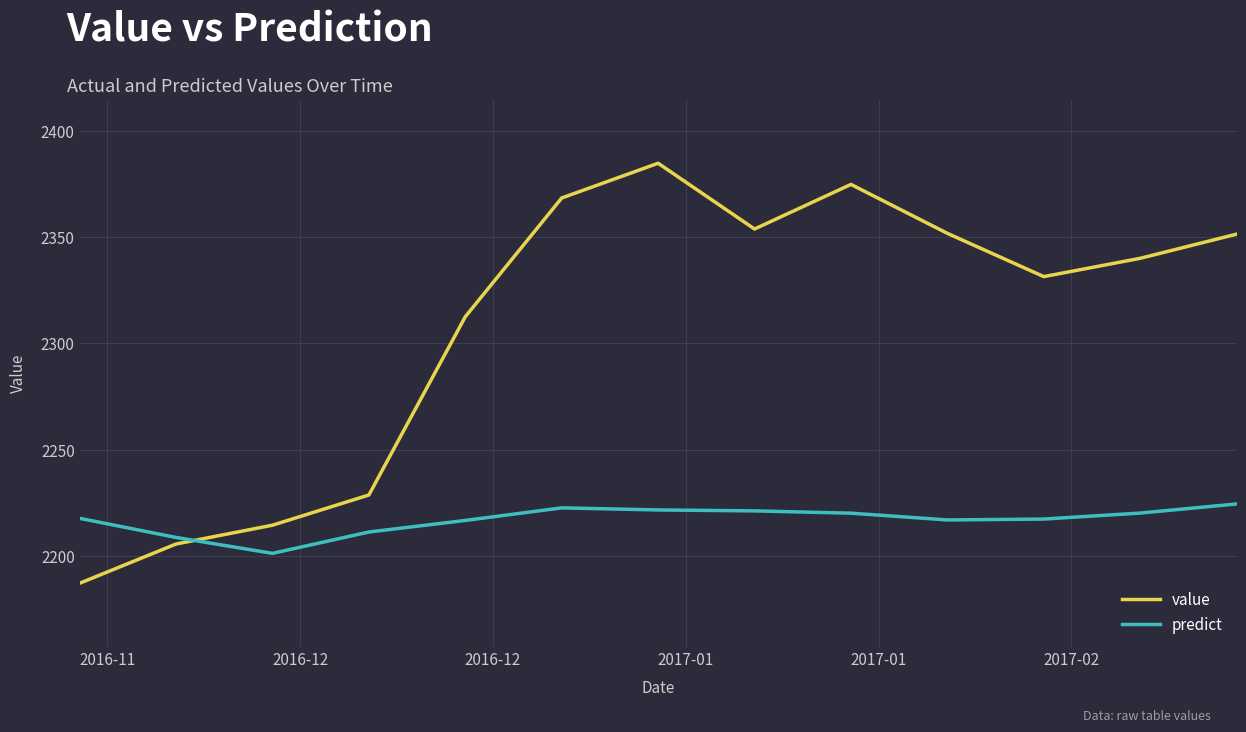

What is the maximum value shown in the chart?

2384.8